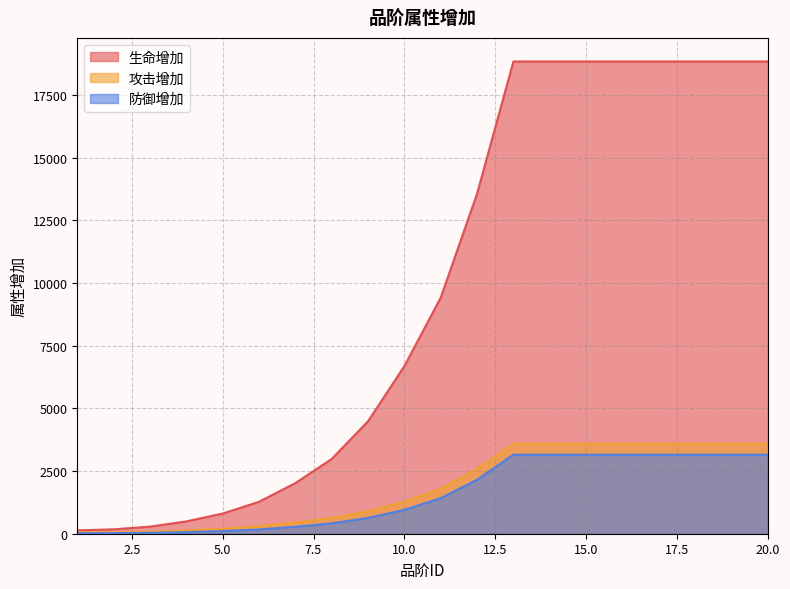

What is the difference between the maximum and minimum values in the 生命增加 series?

18700